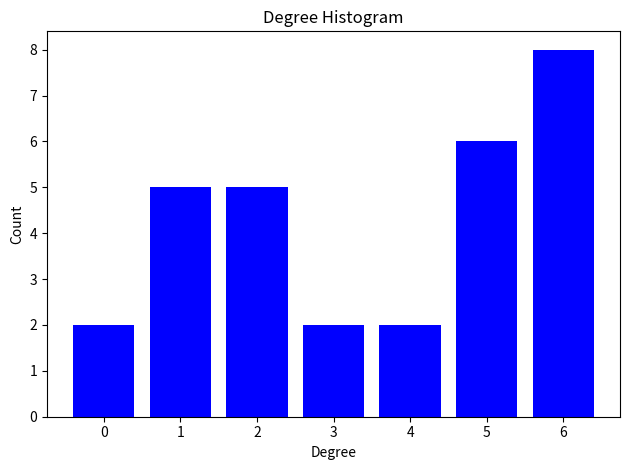

Reading left to right, list all the values displayed in this chart.

2	5	5	2	2	6	8